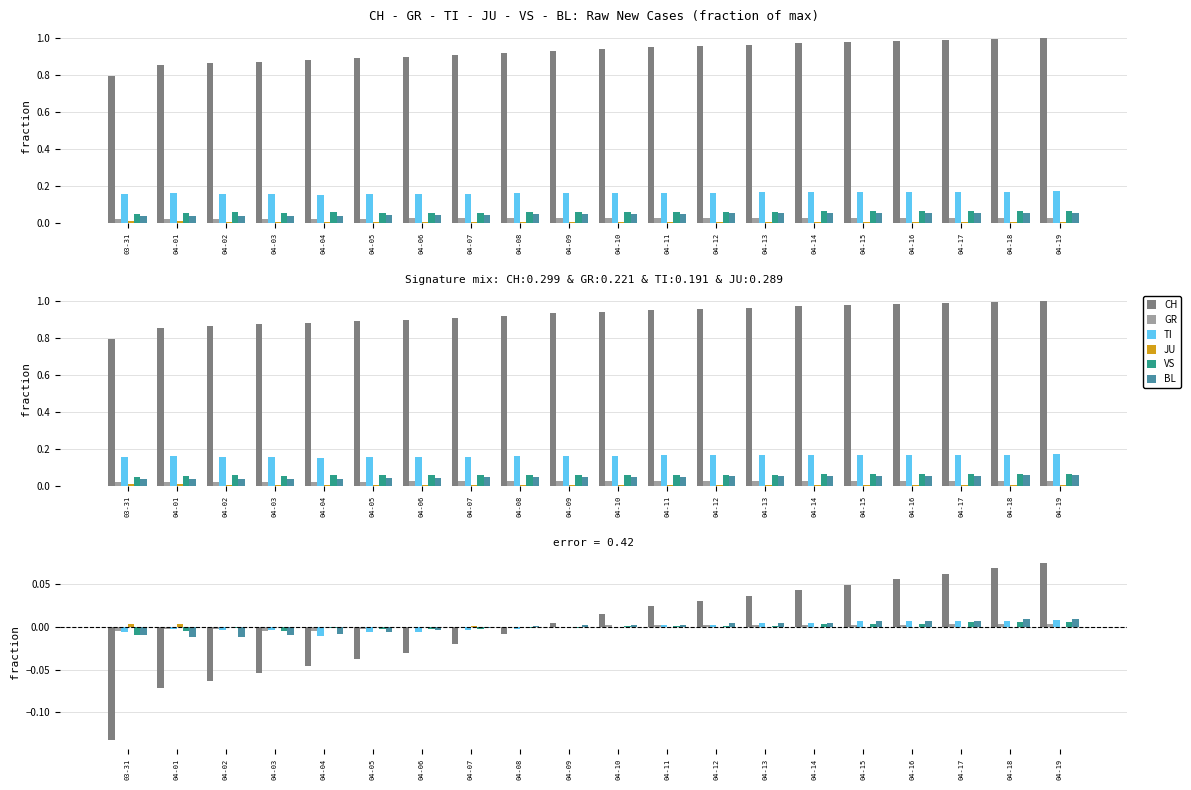

How many data points in GR are less than 0?

10